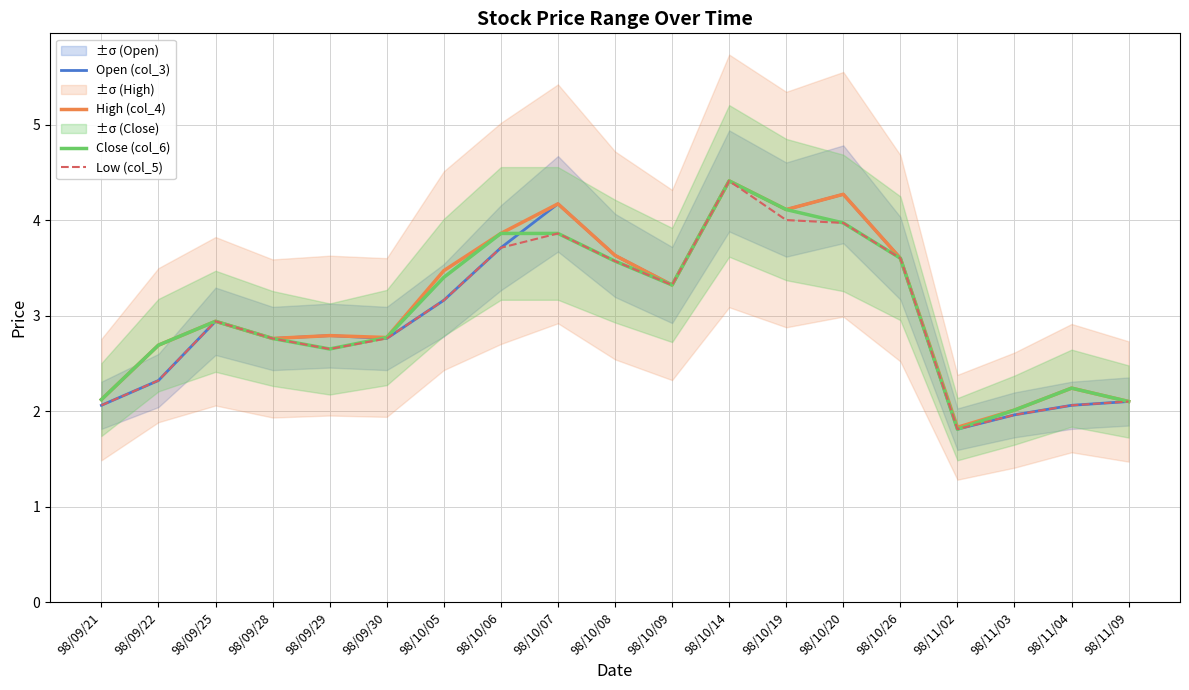

What is the total value across all series at 98/09/21?

8.4